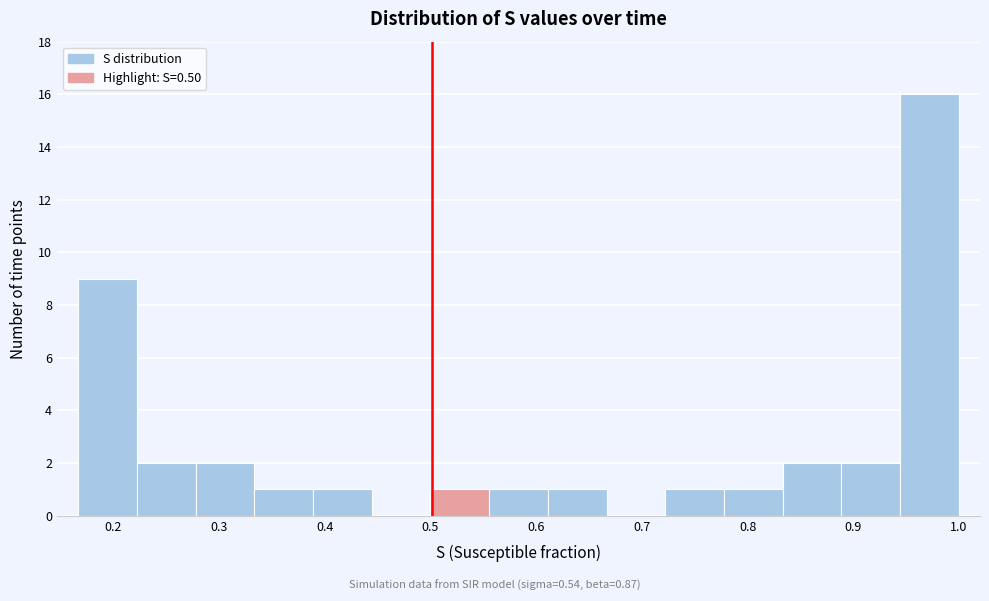

How tall is the bar that spans 0.22 to 0.28 on the x-axis? Neither the bar edges nor the heights are printed on the chart, so give them approximately, as read against the axes.

2